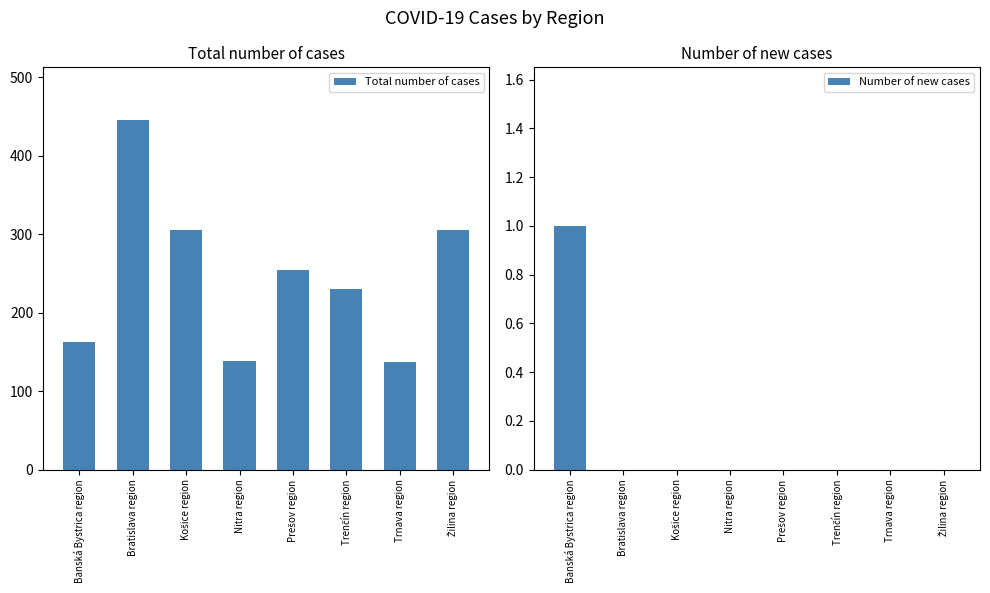

How many values in the Number of new cases series exceed 0?

1